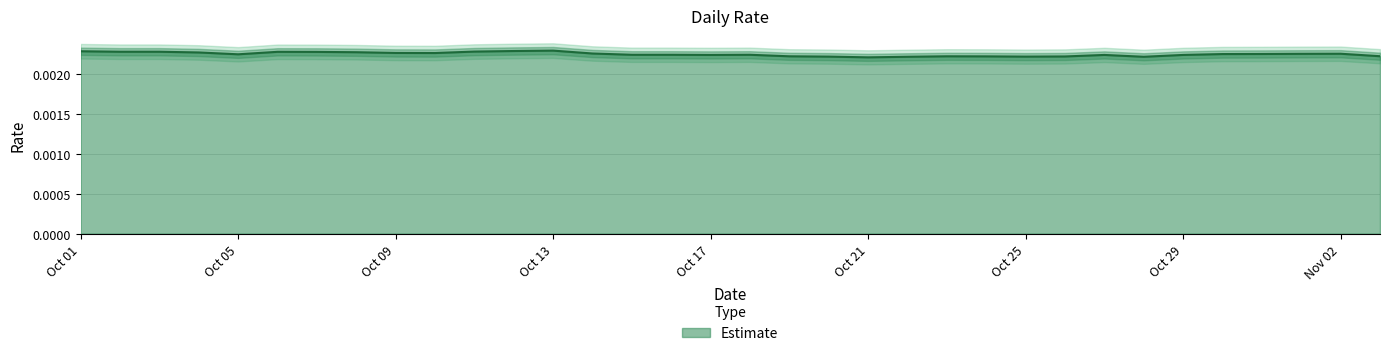

True or false: the data has more than 2 interior local peaks.

True